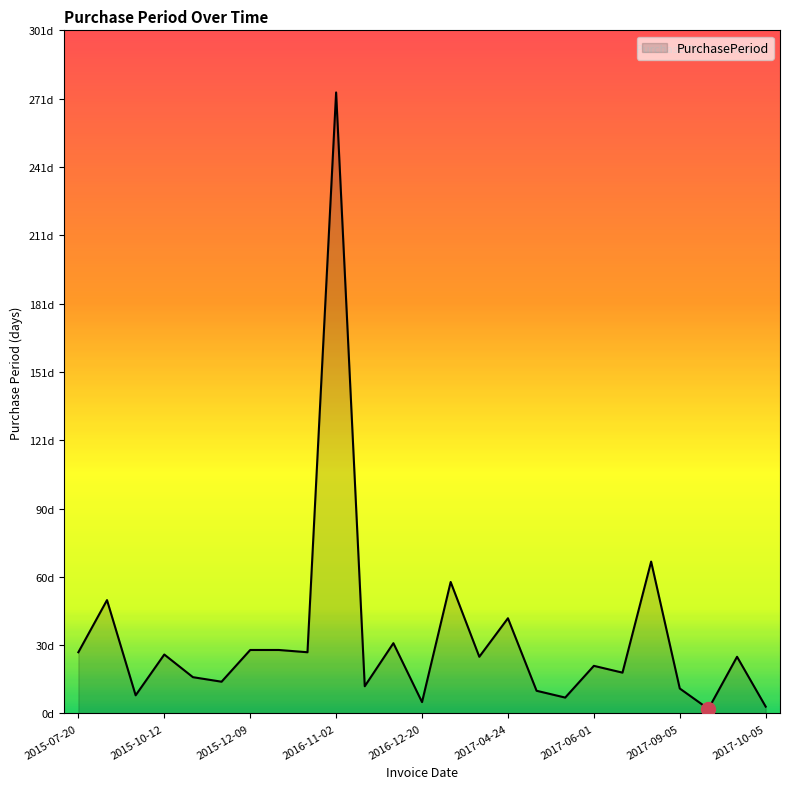

List the labels in order of value, largest first.

2016-11-02, 2017-08-25, 2017-02-16, 2015-09-08, 2017-04-24, 2016-12-15, 2015-12-09, 2016-01-06, 2015-07-20, 2016-02-02, 2015-10-12, 2017-03-13, 2017-10-02, 2017-06-01, 2017-06-19, 2015-10-28, 2015-11-11, 2016-11-14, 2017-09-05, 2017-05-04, 2015-09-16, 2017-05-11, 2016-12-20, 2017-10-05, 2017-09-07